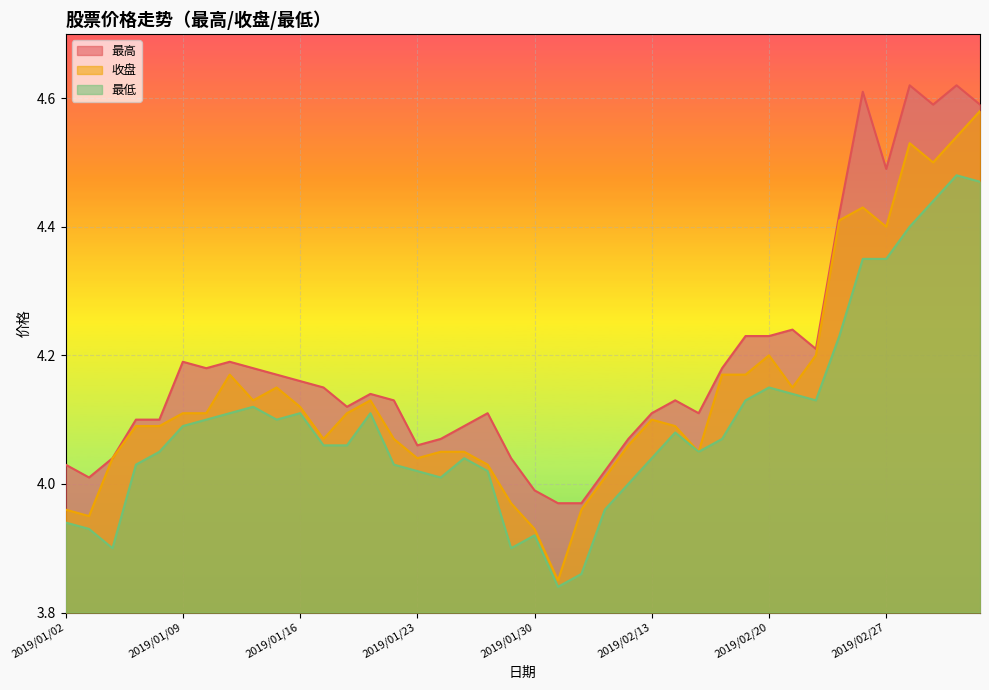

What is the value of the 收盘 point at the 2nd from the left?

4.0